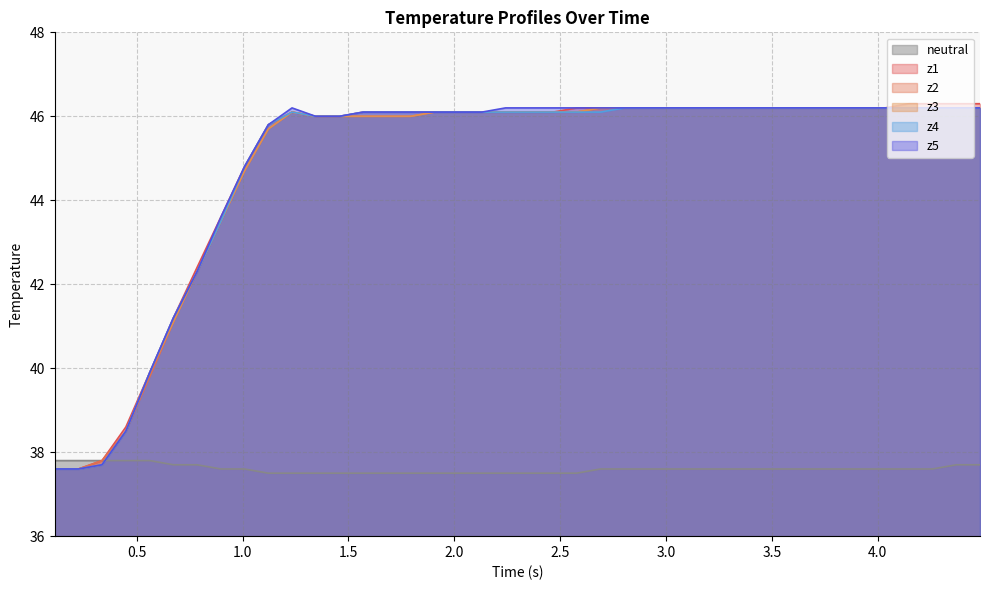

List the series in order of their peak value, lowest first.

neutral, z2, z3, z4, z5, z1